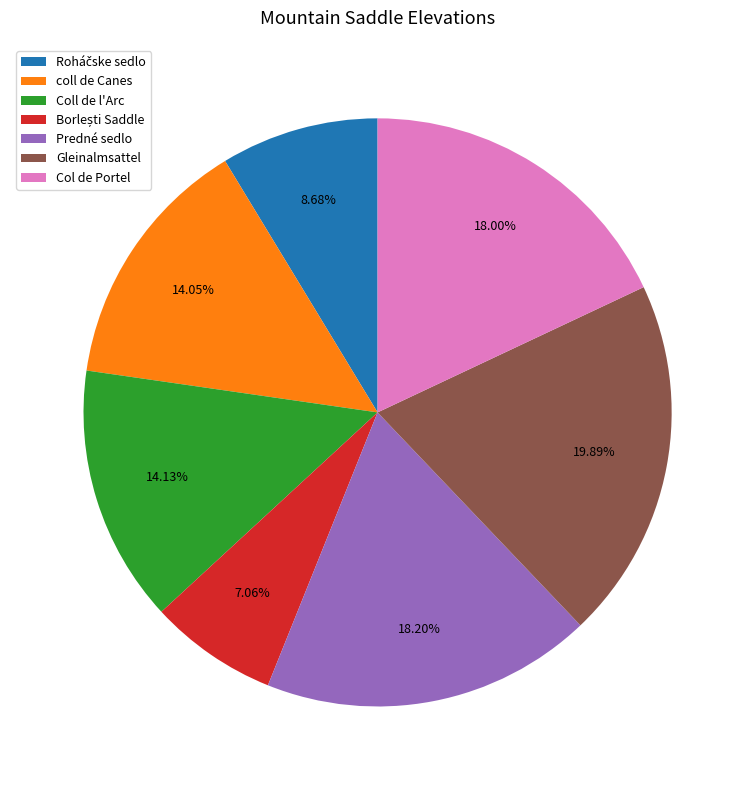

Combined, what portion of the pie is Coll de l'Arc and Predné sedlo?

32.3%